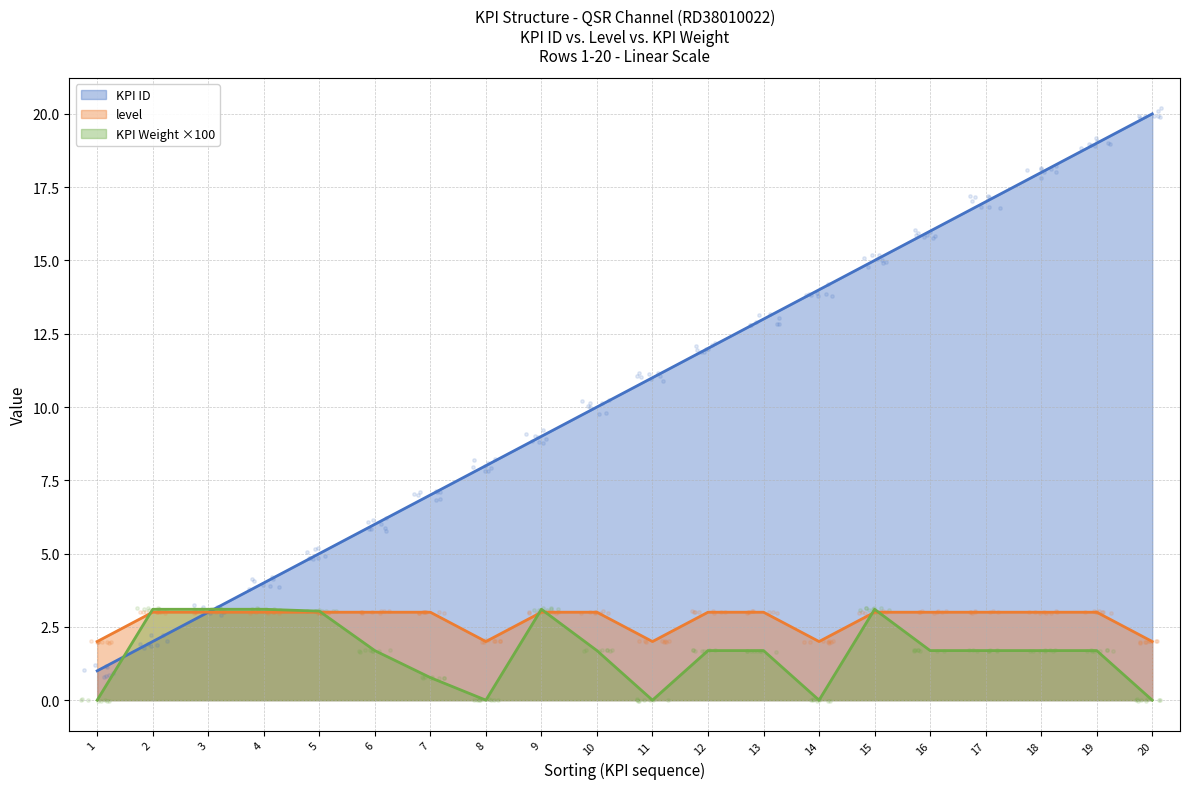

Which series contains the highest Y value?

KPI ID